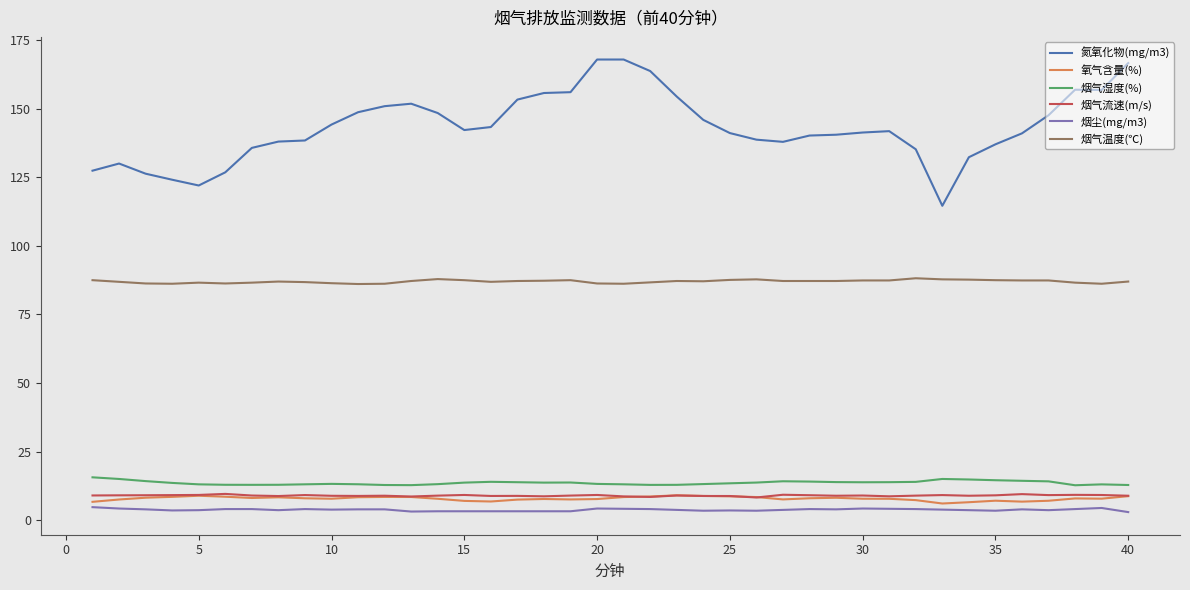

True or false: 烟气流速(m/s) and 烟尘(mg/m3) cross at least once.

False